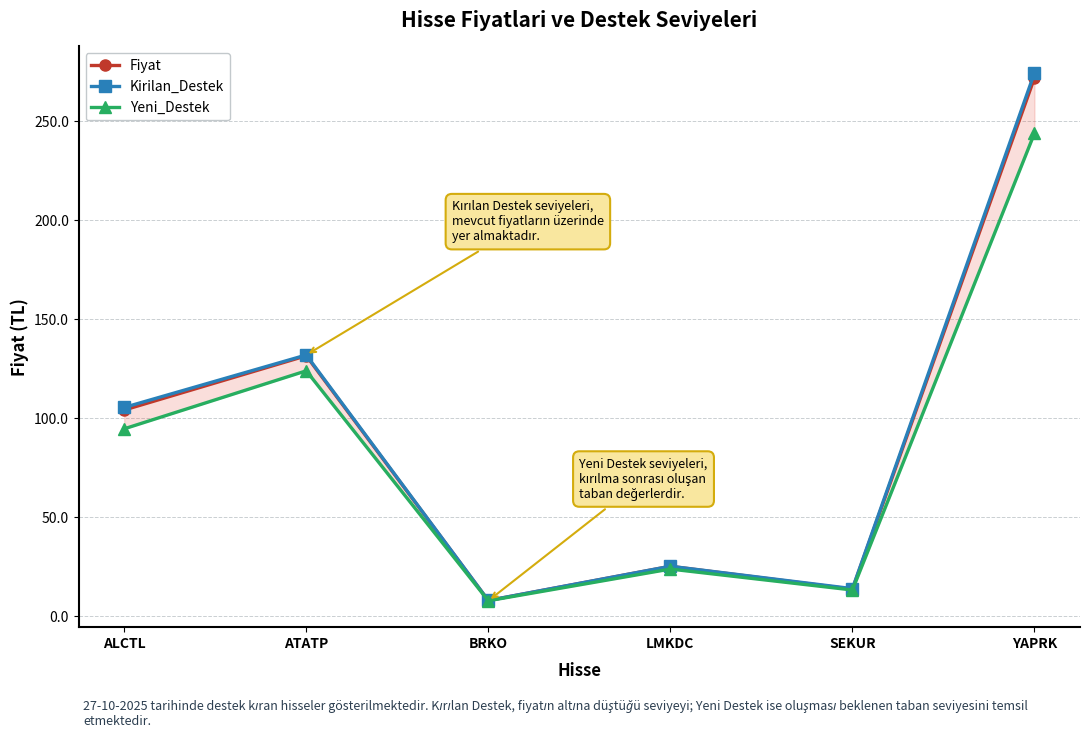

Where is Yeni_Destek nearest to the value 125?

ATATP